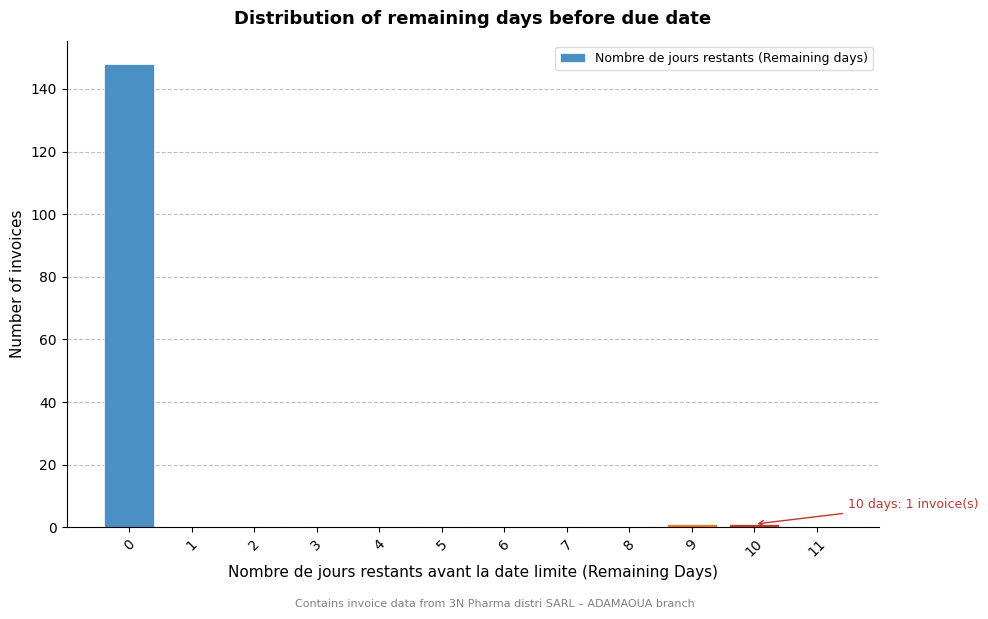

Over which range of the x-axis is the bar tallest?

-0.5 to 0.5